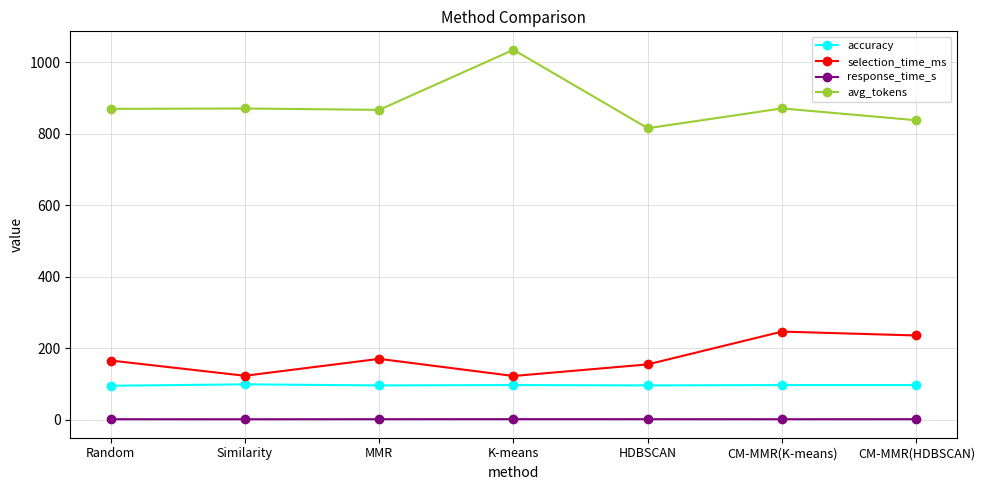

At which label does avg_tokens first exceed 869?

Random